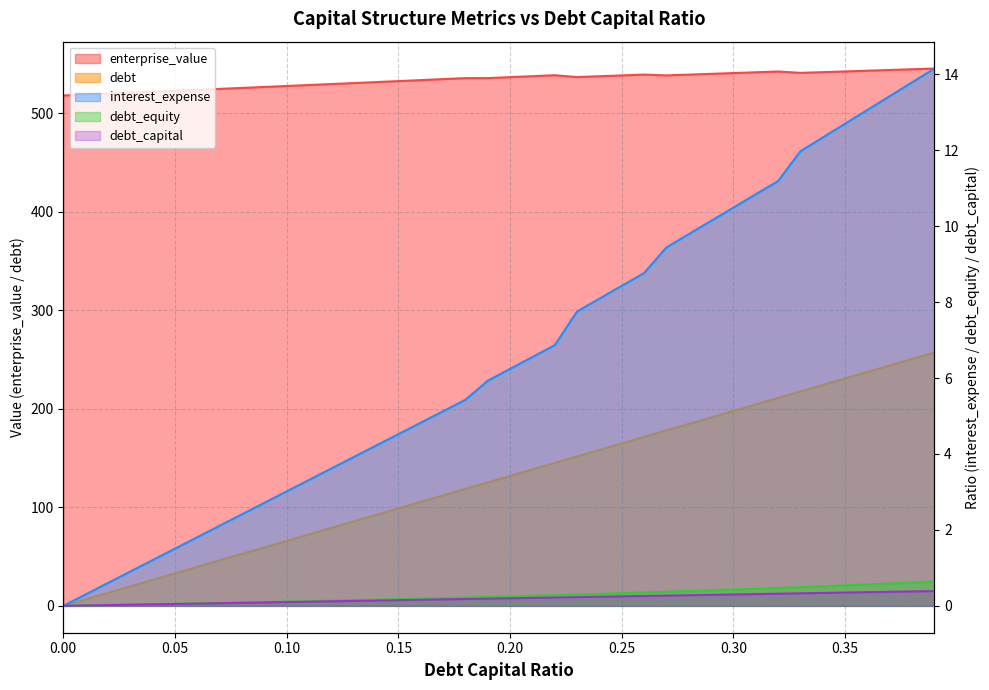

What is the sum of all debt_capital values?

7.8